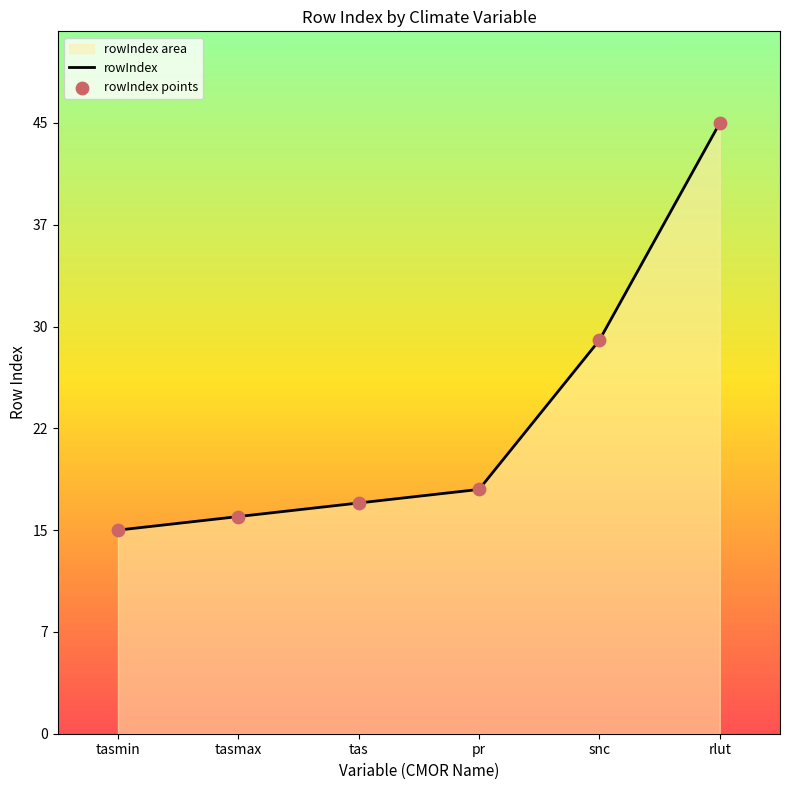

Is the value of rowIndex at pr greater than the value of rowIndex points at tas?

Yes